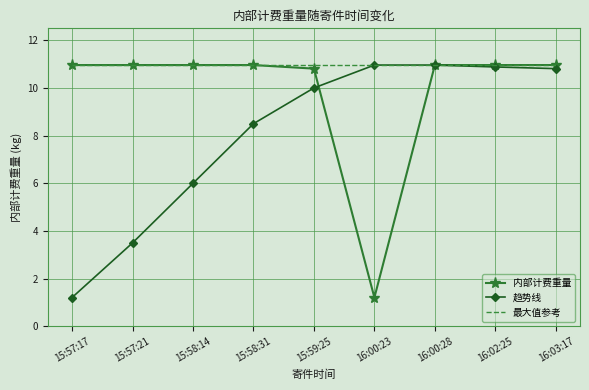

What position from the right is 16:00:23?

4